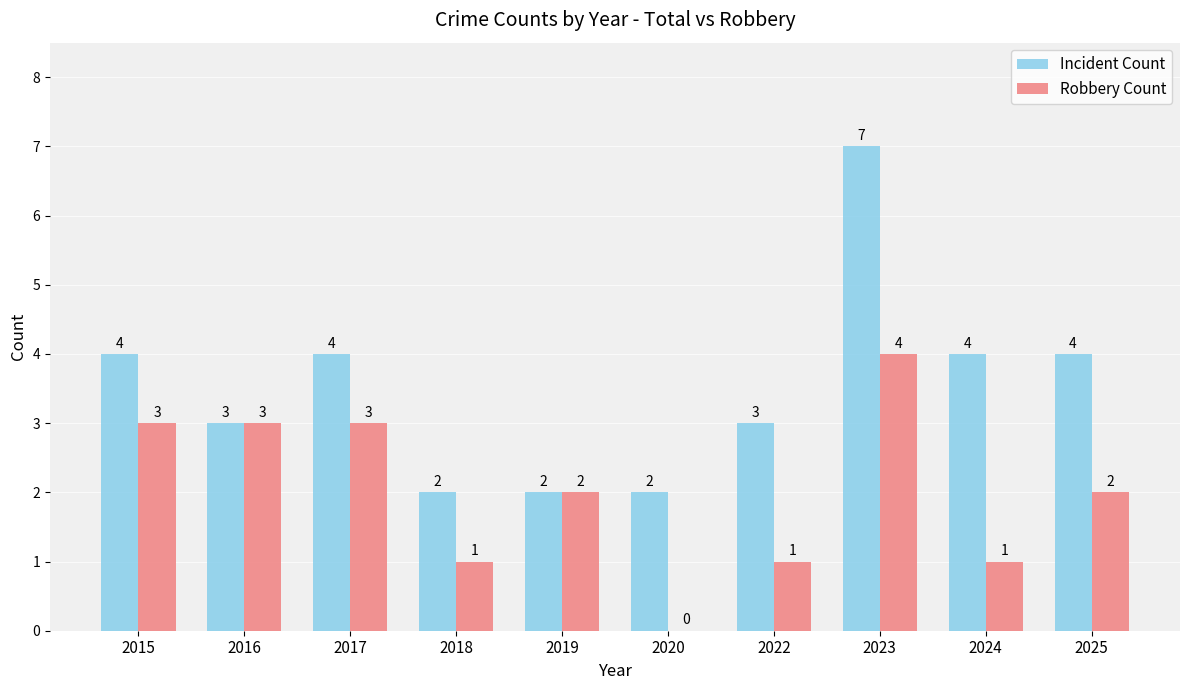

How many values in Robbery Count are above zero?

9